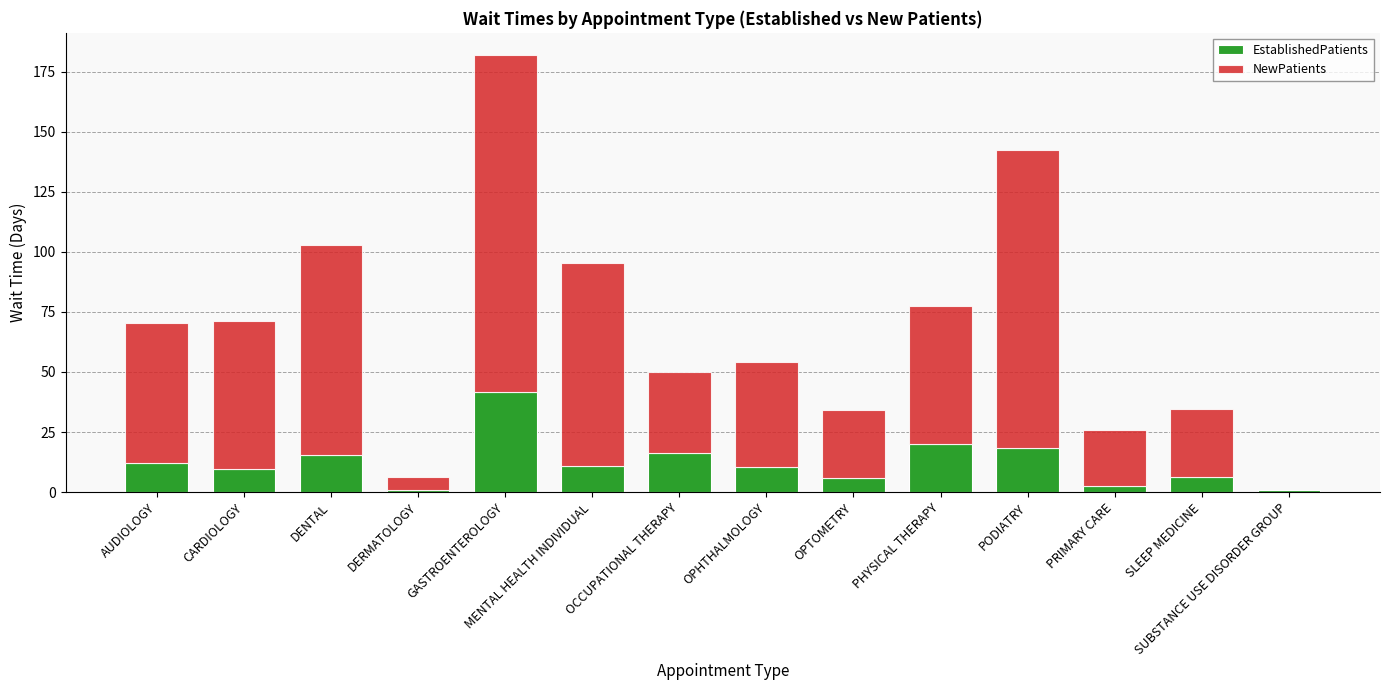

What value does the EstablishedPatients series have at AUDIOLOGY?

12.3